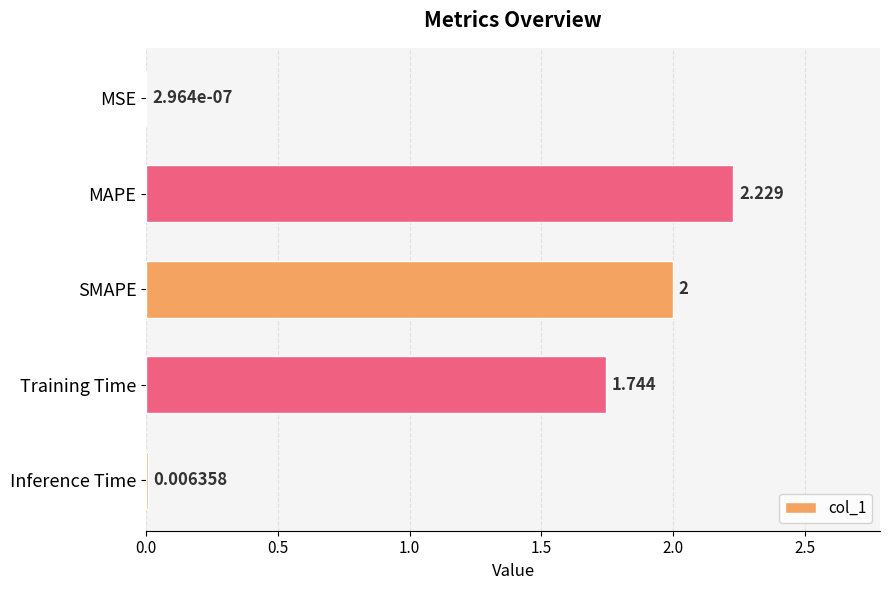

What is the sum of all values?

6.0